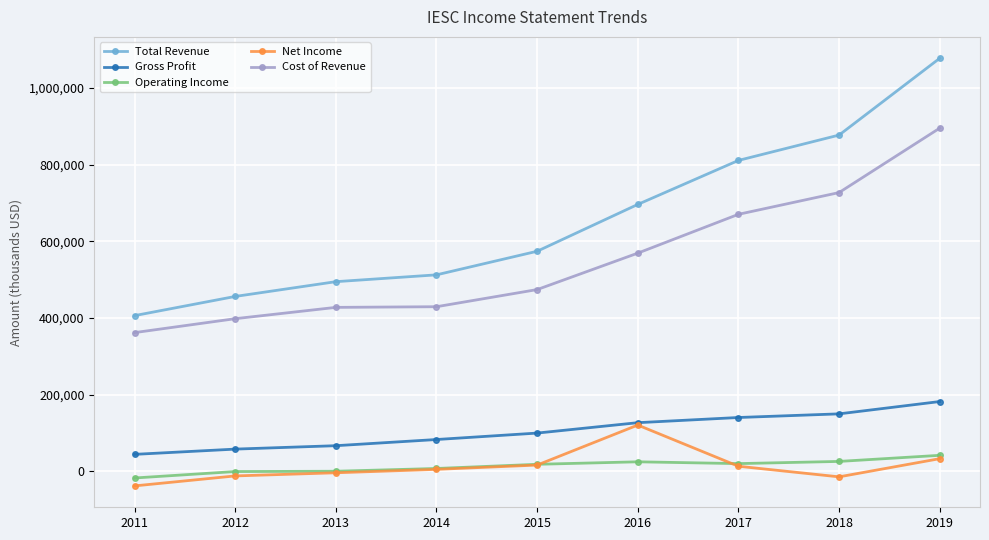

True or false: Net Income and Operating Income intersect in this chart.

True